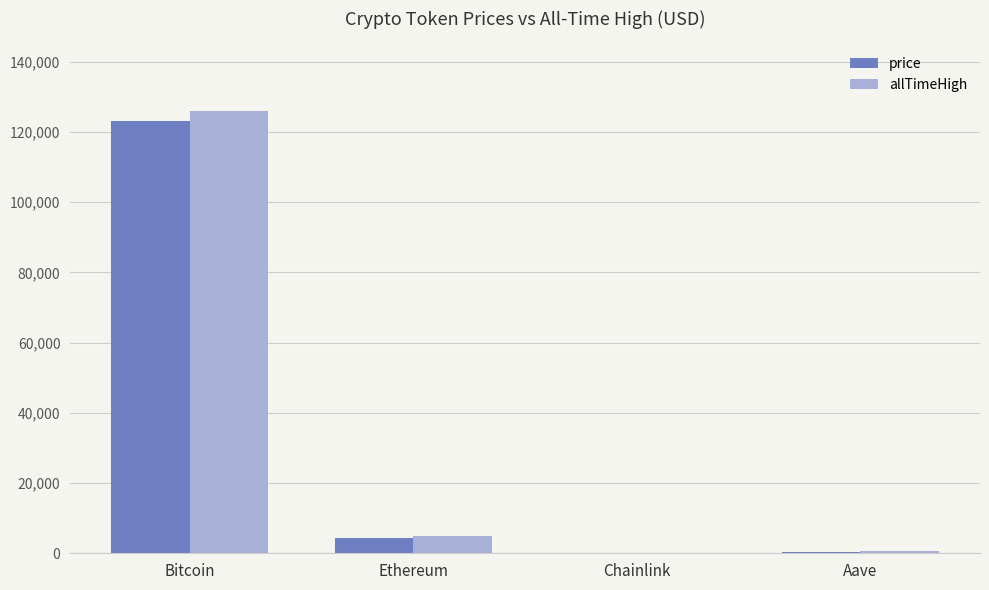

Is the value of allTimeHigh at Bitcoin greater than the value of price at Aave?

Yes